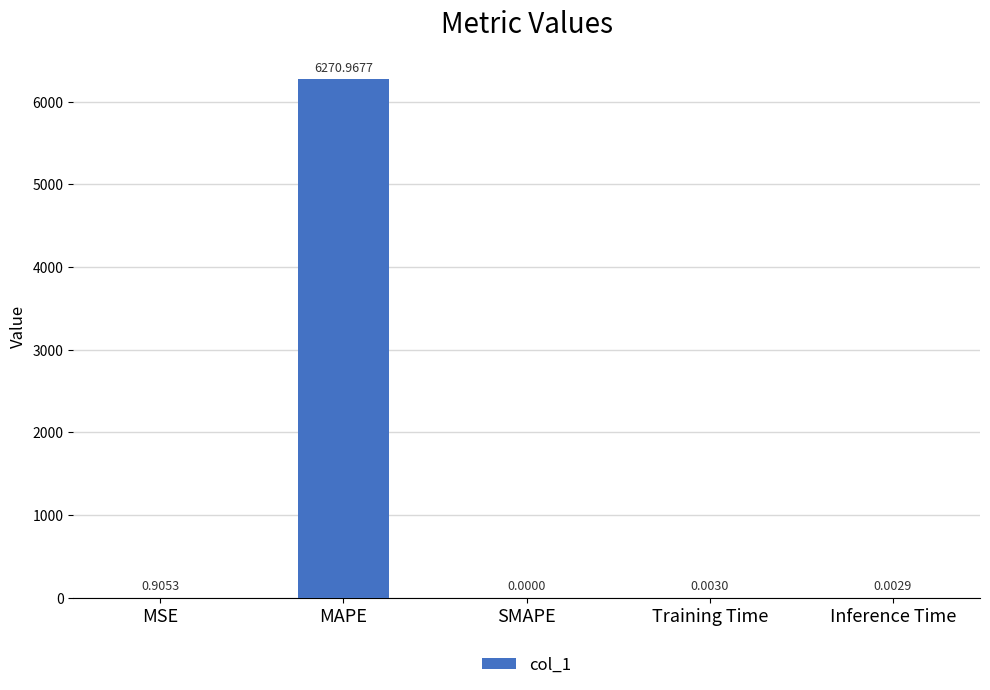

The value at Training Time is 0.0. True or false?

True